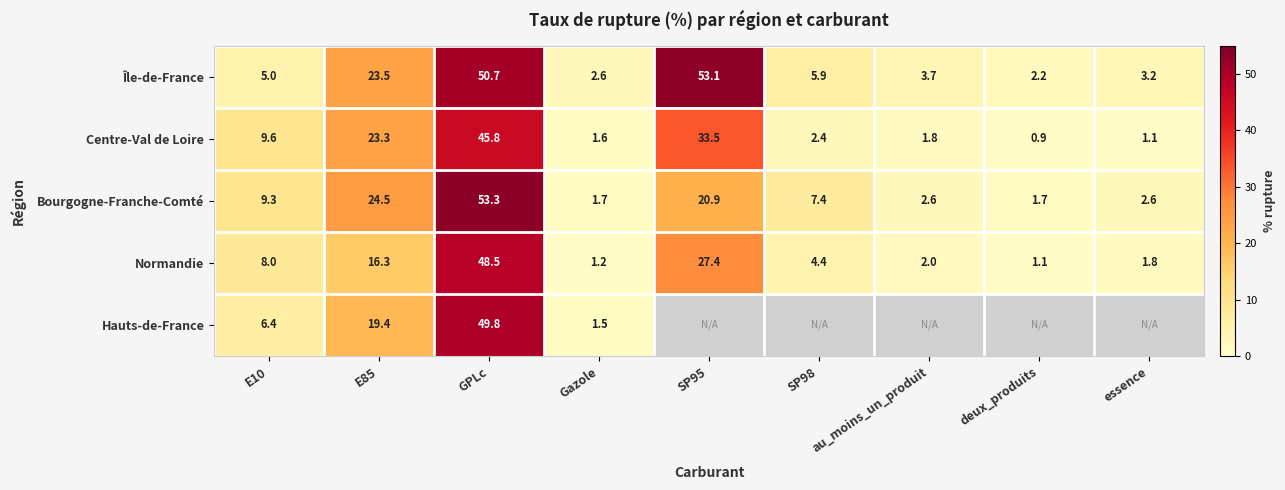

What is the highest value of the Île-de-France series?

53.1